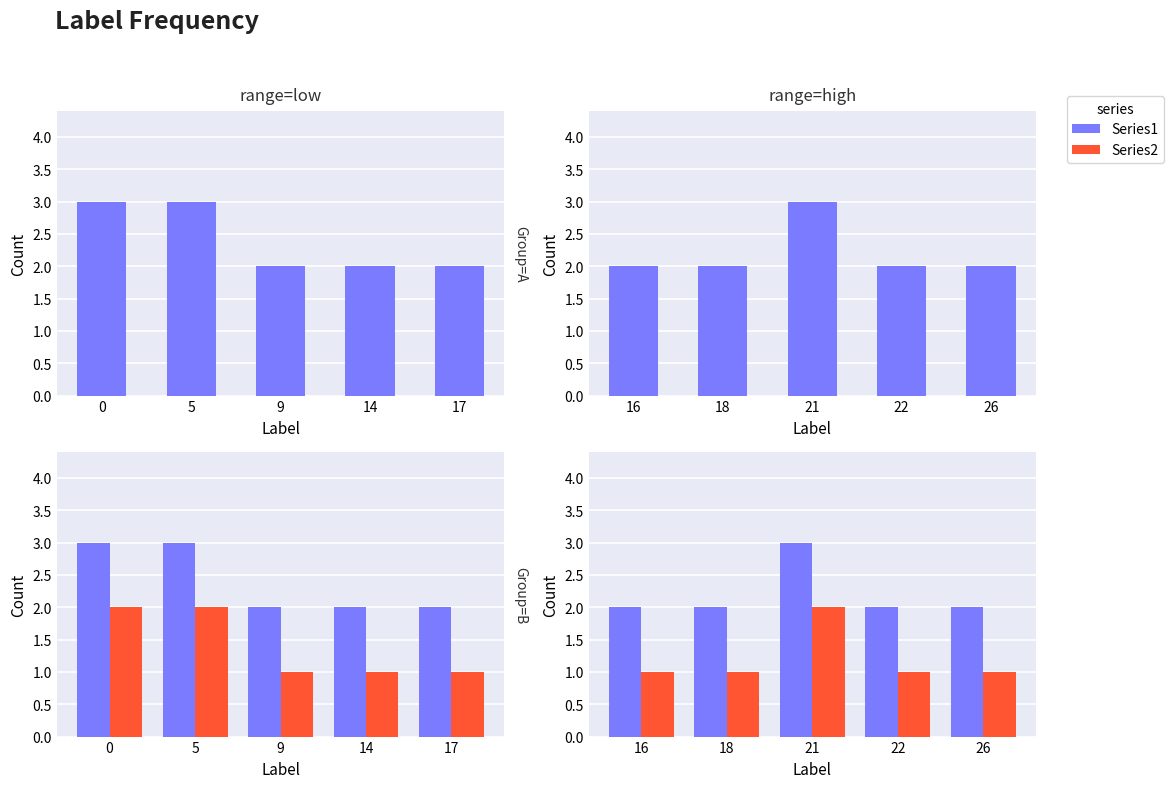

At 16, list the series in order from smallest to largest.

Series2, Series1